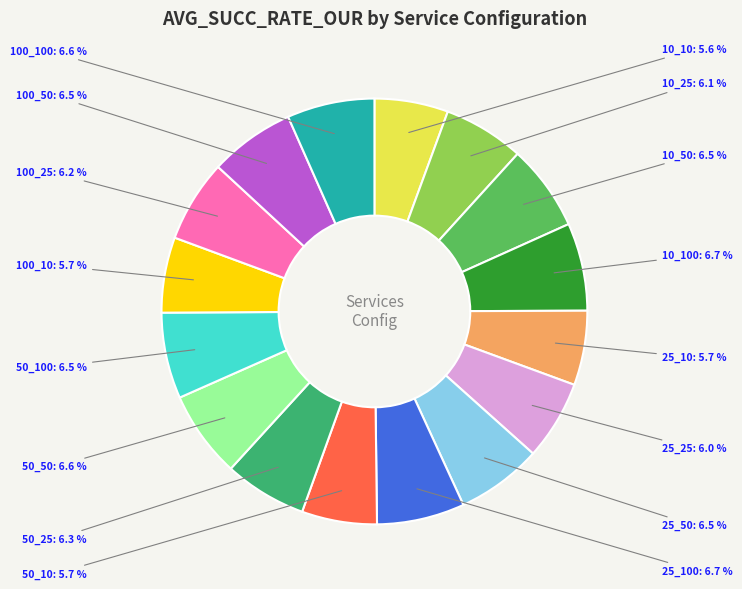

How many slices are in this pie chart?

16